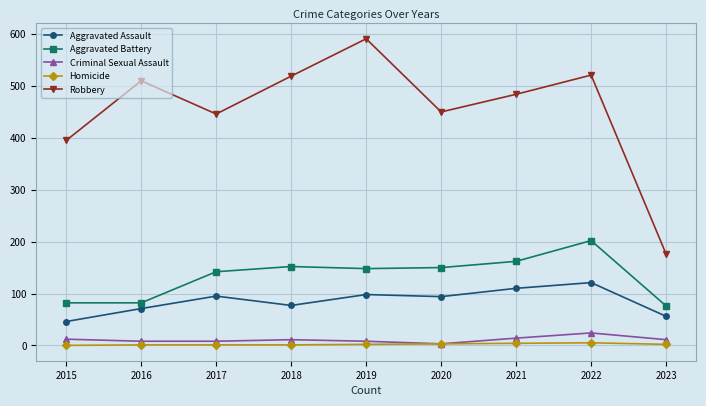

At 2017, list the series in order from largest to smallest.

Robbery, Aggravated Battery, Aggravated Assault, Criminal Sexual Assault, Homicide